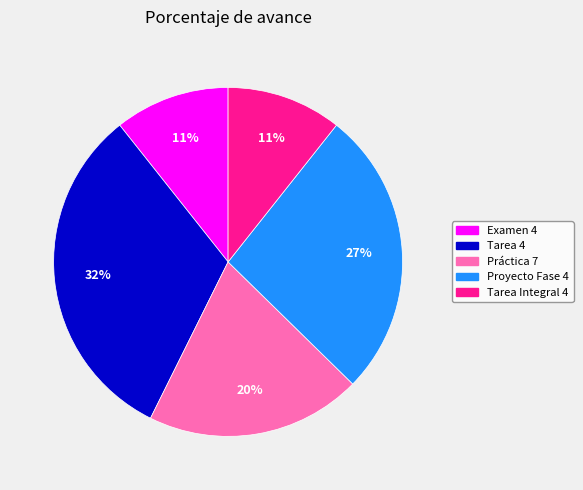

Is it true that Examen 4 is 4% of the pie?

False